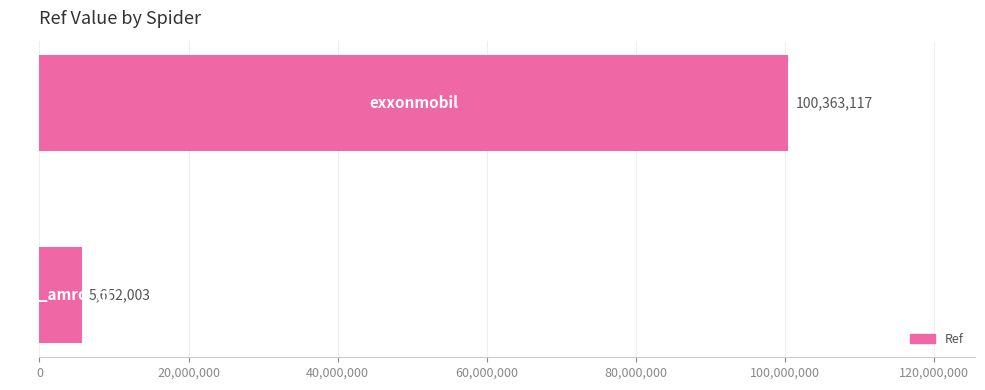

What is the average value?

53007560